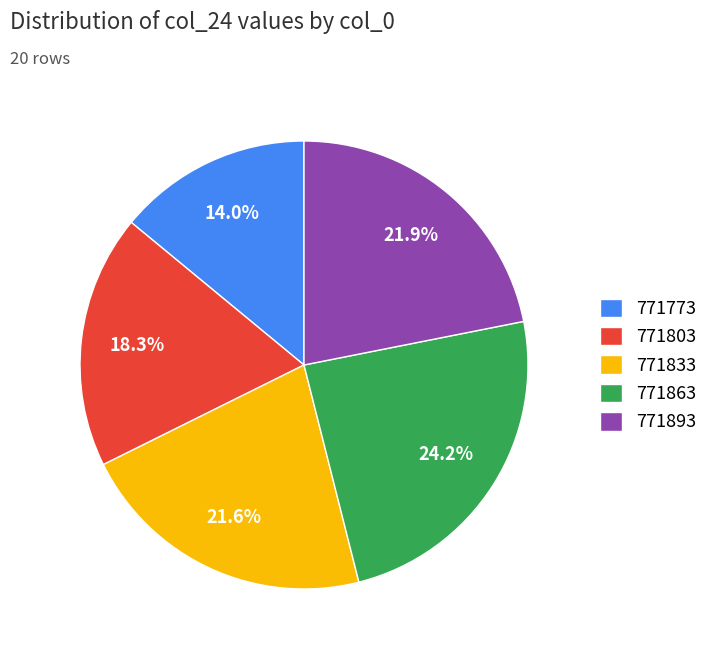

Which category has the smallest portion of the pie?

771773